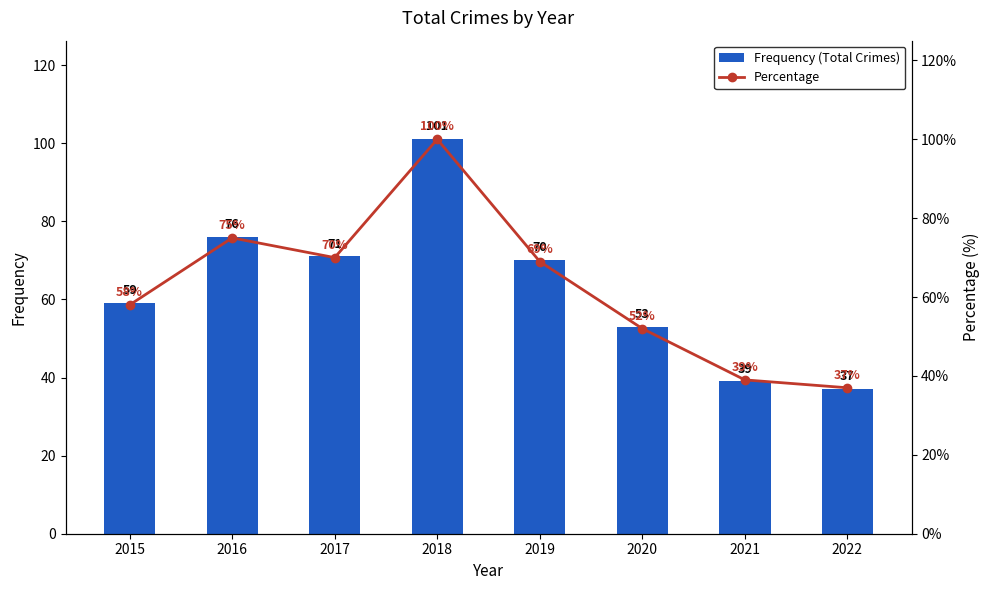

What is the average value of the Percentage series?

62